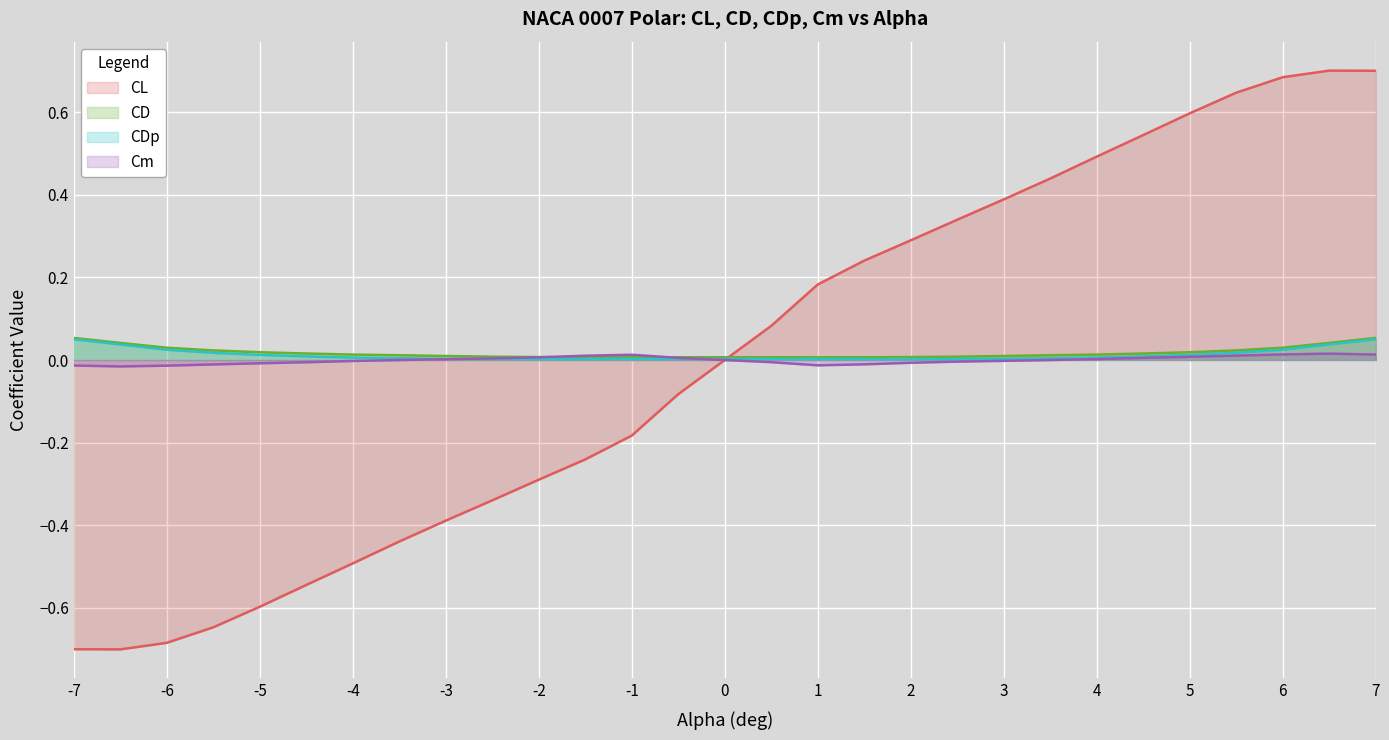

How many intersections are there between CD and Cm?

2